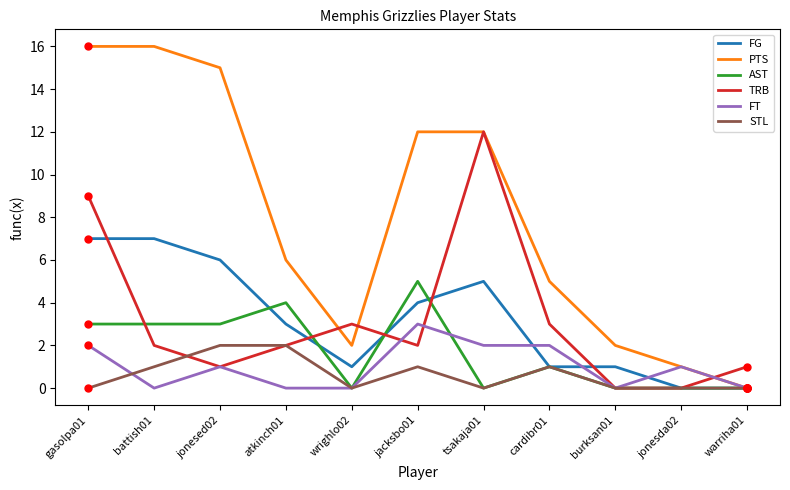

Between gasolpa01 and cardibr01, which series saw the biggest shift?

PTS